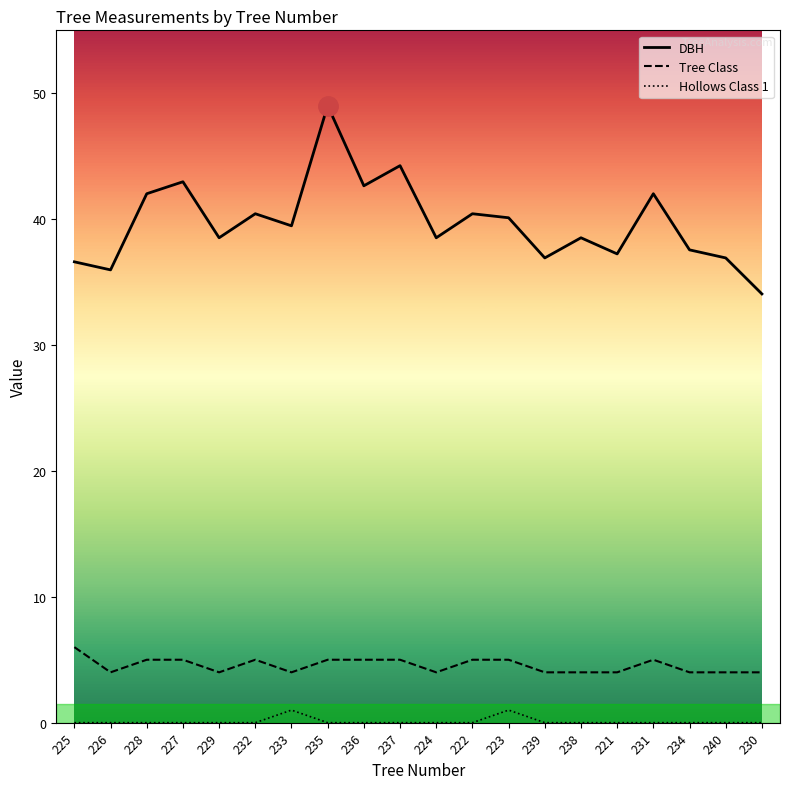

True or false: Hollows Class 1 has more than 0 interior local peaks.

True